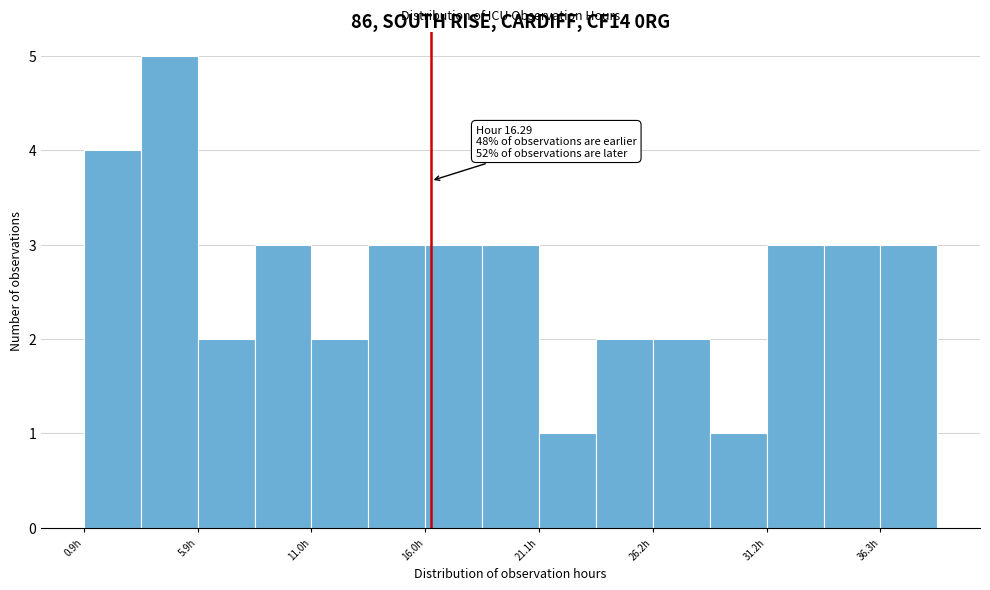

Around what value on the x-axis is the tallest bar? Give the approximate position of its centre, as read against the axis.

5